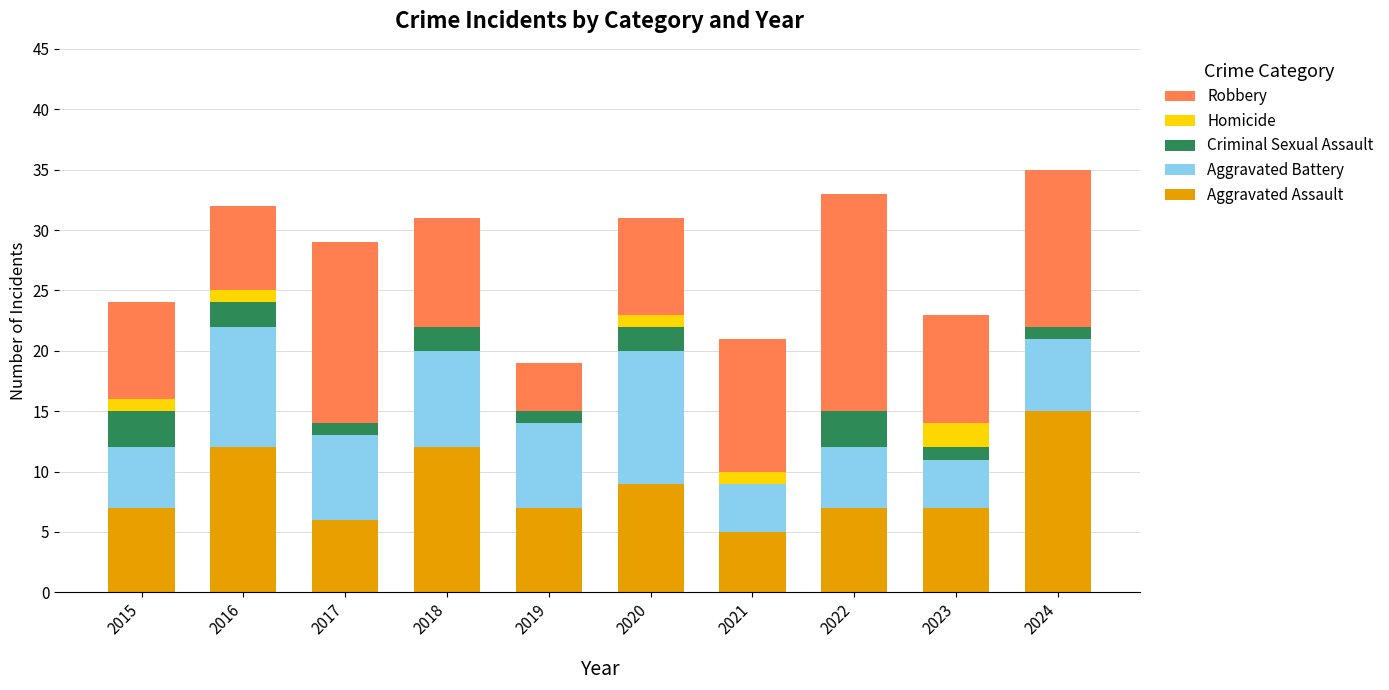

Is it true that Aggravated Assault equals 12 at 2016?

True